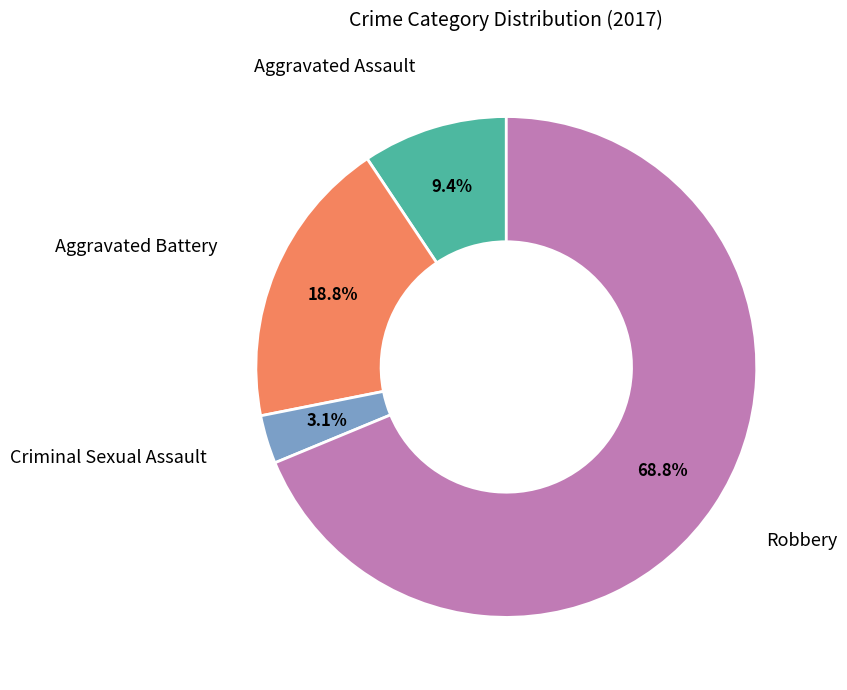

Is there a majority slice in this chart?

Yes